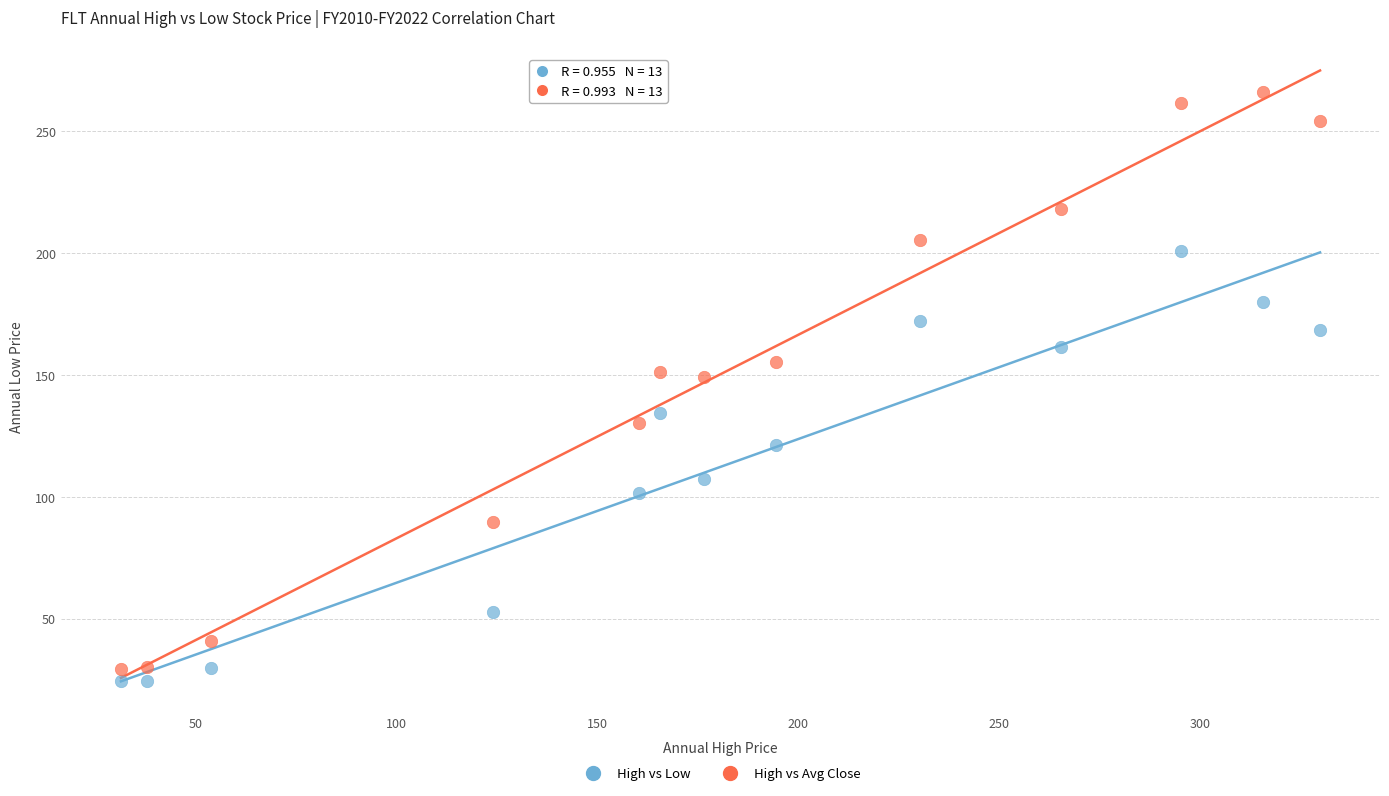

Which series has the largest Y range (max minus min)?

High vs Avg Close